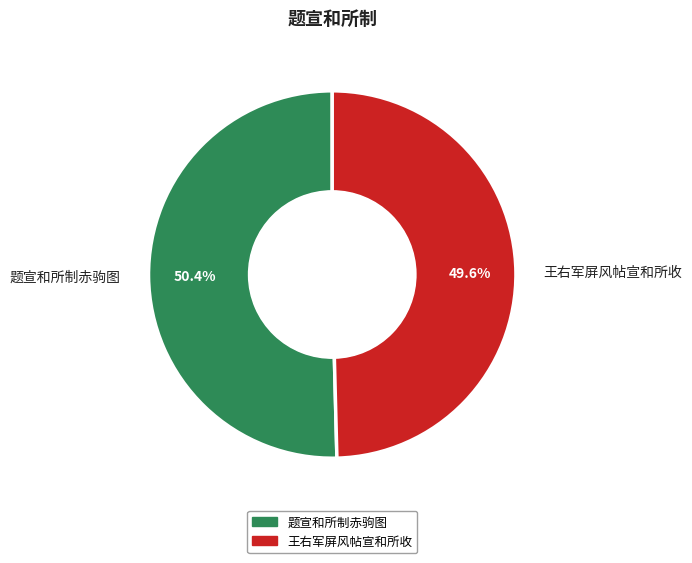

To the nearest percent, what is the average slice percentage?

50%